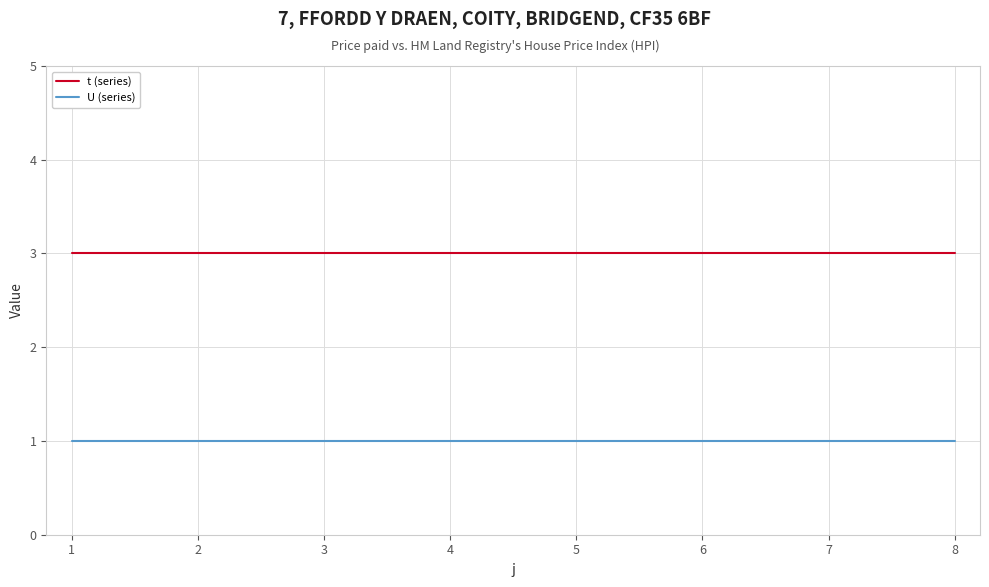

What is the greatest value displayed?

3